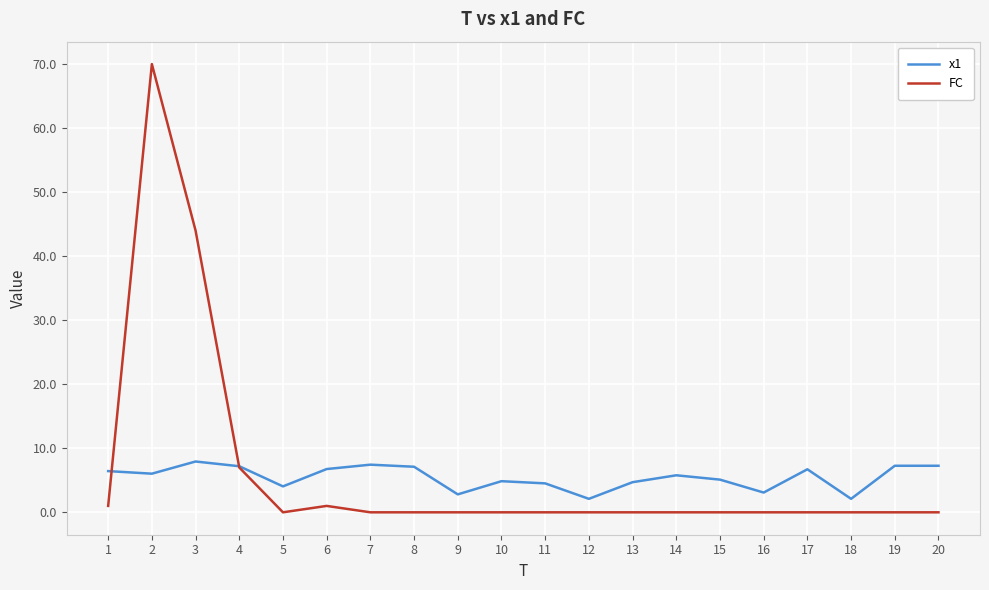

At which category is the sum across all series the highest?

2